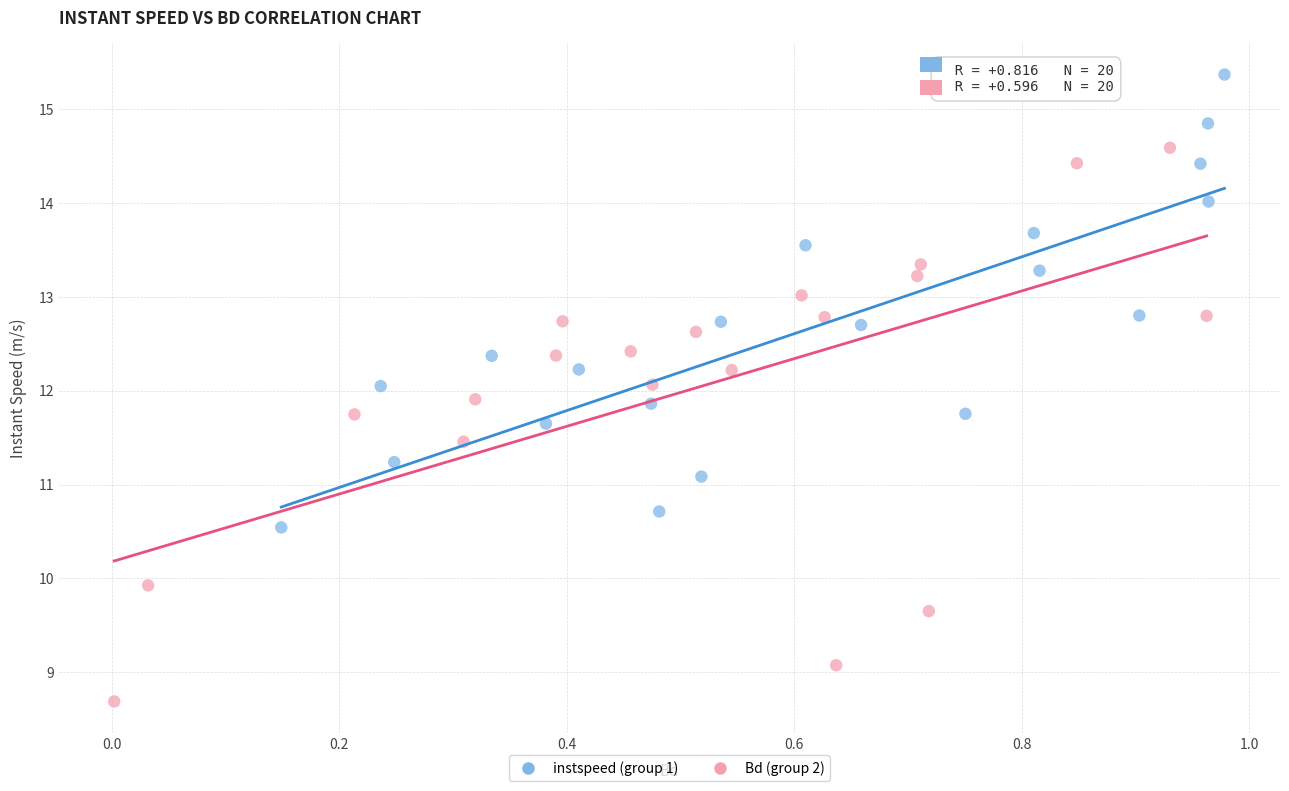

Which series contains the lowest Y value?

Bd (group 2)